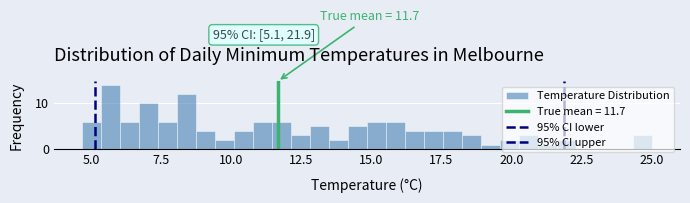

Around what value on the x-axis is the tallest bar? Give the approximate position of its centre, as read against the axis.

5.5